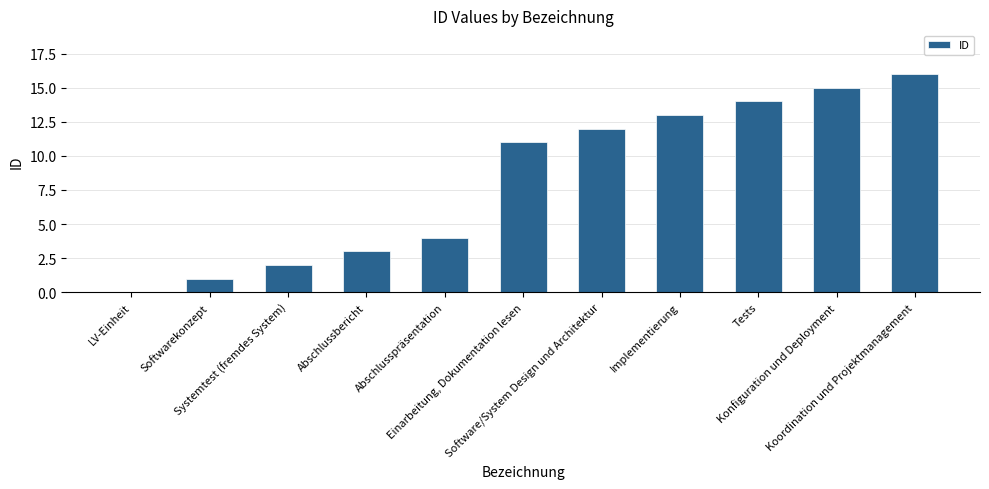

Between Abschlussbericht and Koordination und Projektmanagement, which is larger?

Koordination und Projektmanagement